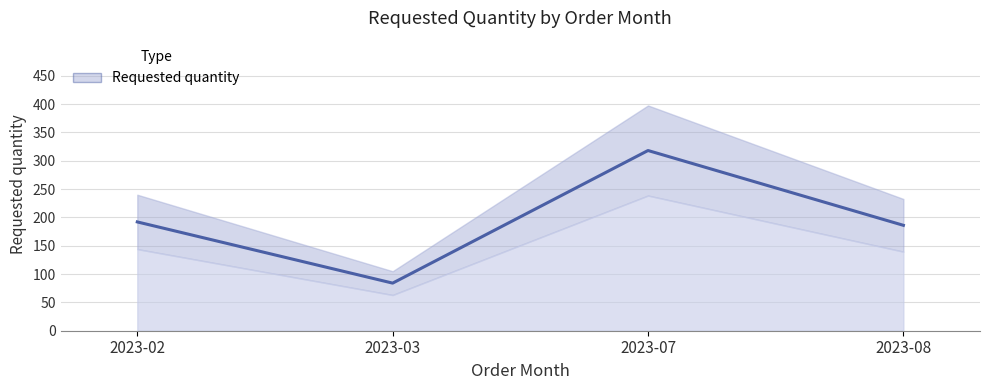

What is the greatest value displayed?

318